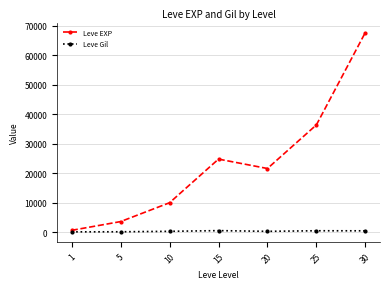

Rank the categories by Leve EXP value from lowest to highest.

1, 5, 10, 20, 15, 25, 30